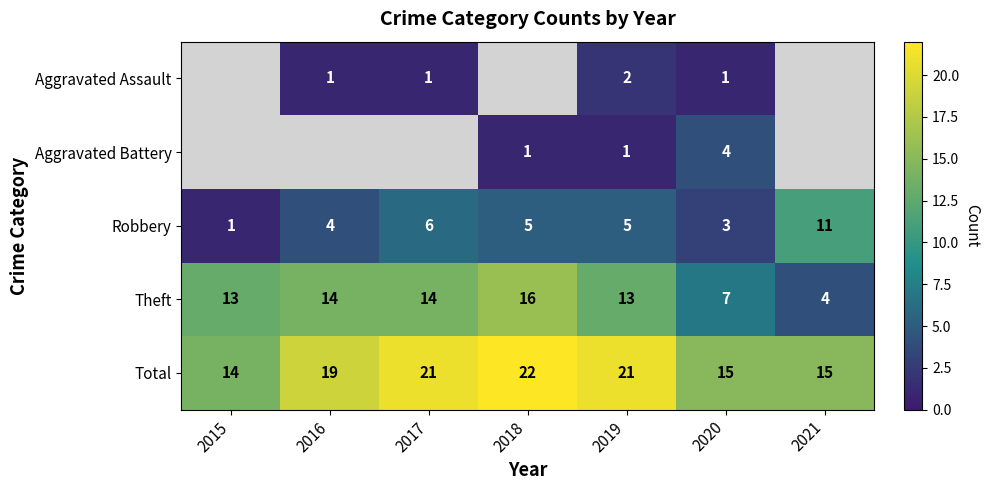

What is the sum of the Robbery values at 2021 and 2020?

14